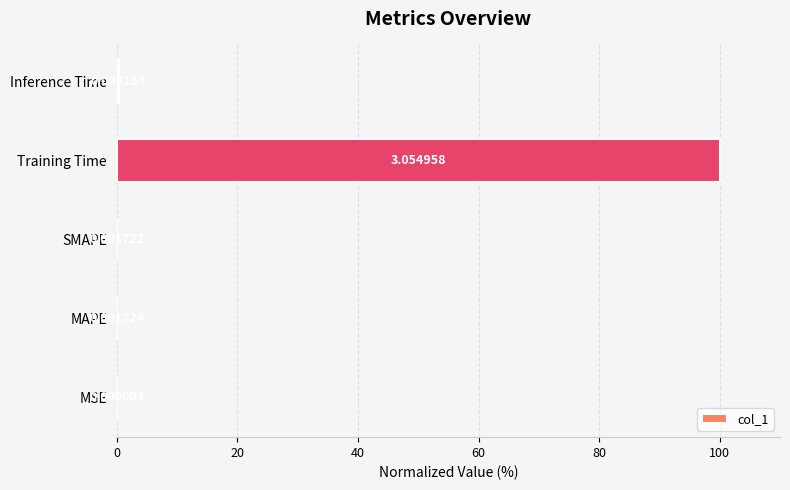

What is the greatest value displayed?

100.0